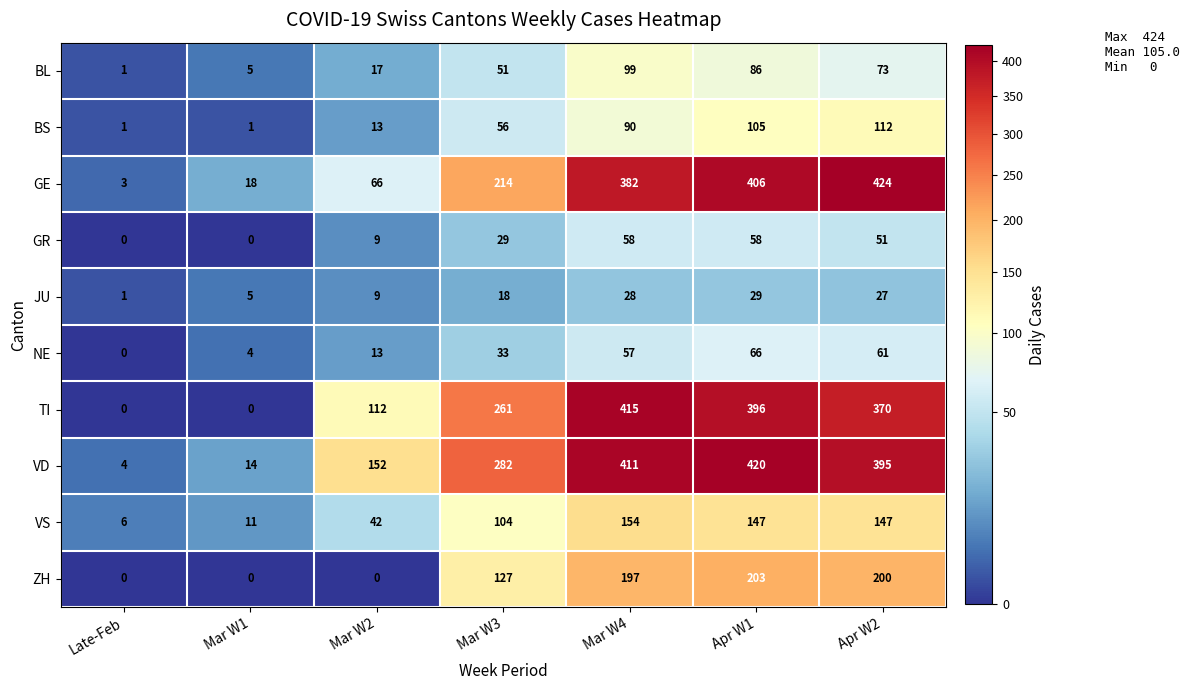

At how many categories does at least one series exceed 382?

3